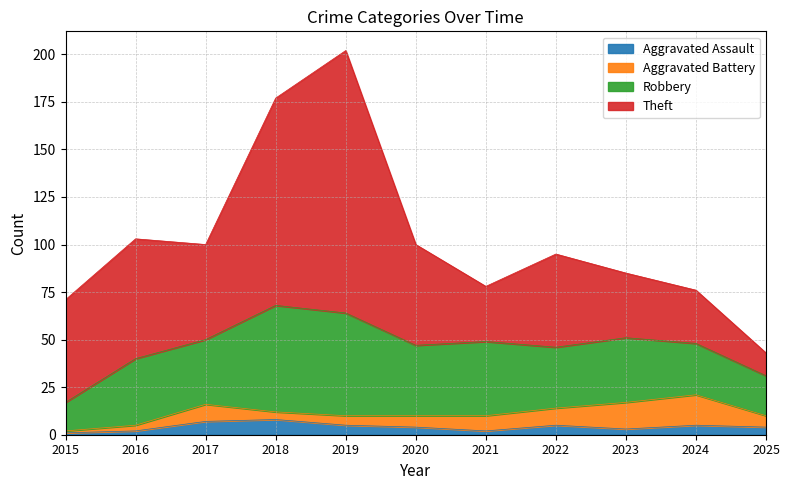

The Aggravated Assault series shows 3 at 2021. True or false?

False